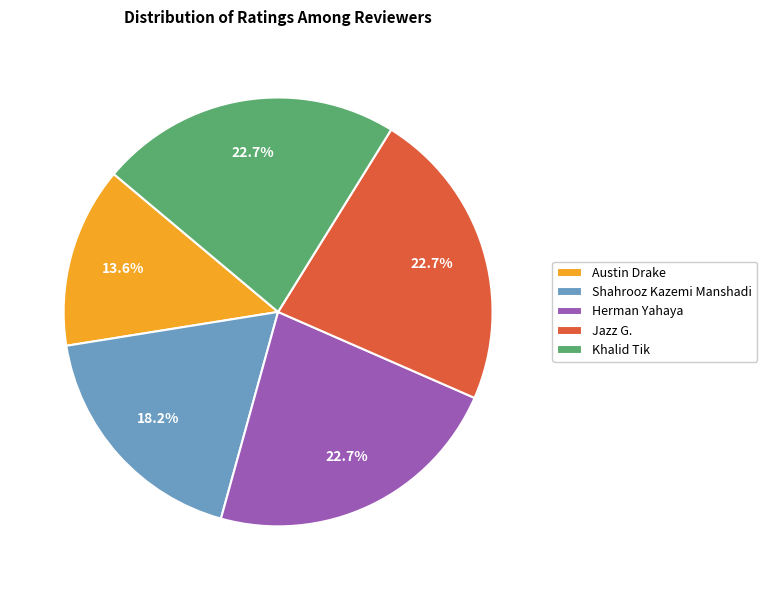

To the nearest percent, what portion does Shahrooz Kazemi Manshadi represent?

18%